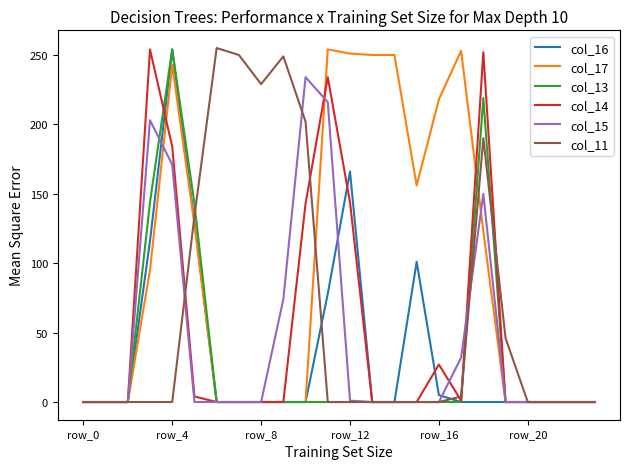

Does the chart have visible grid lines?

No